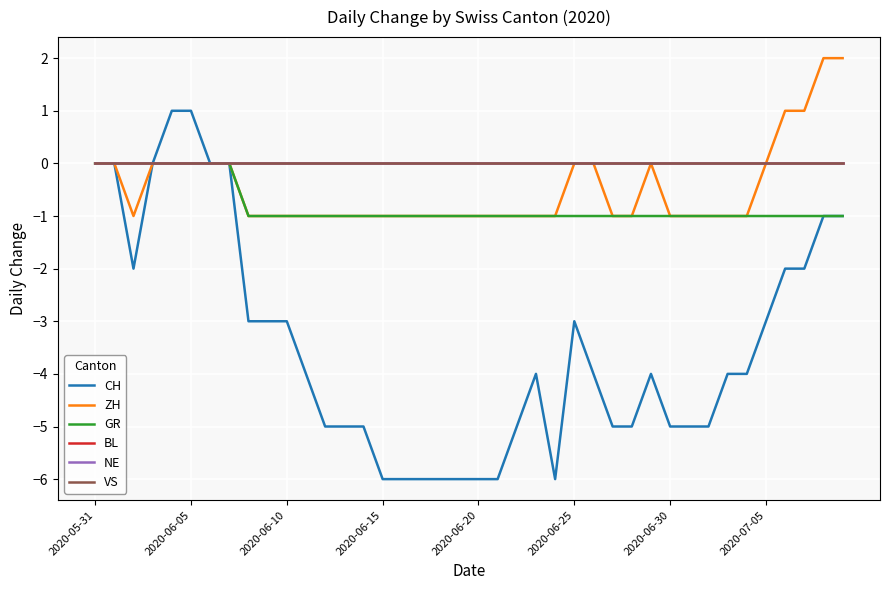

Is this an area chart (filled region under the line)?

No